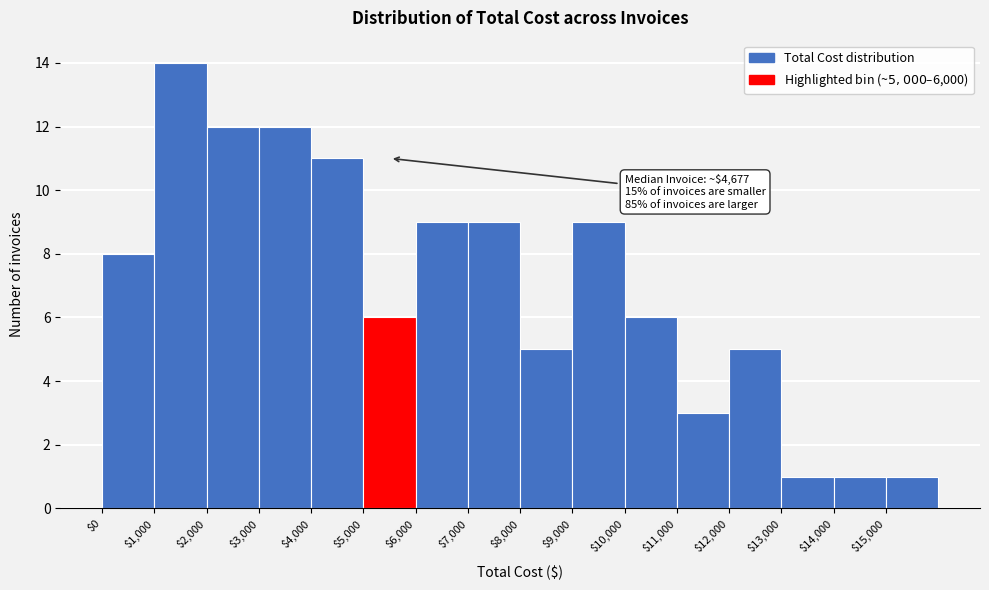

Which range on the x-axis has the tallest bar?

1000 to 2000